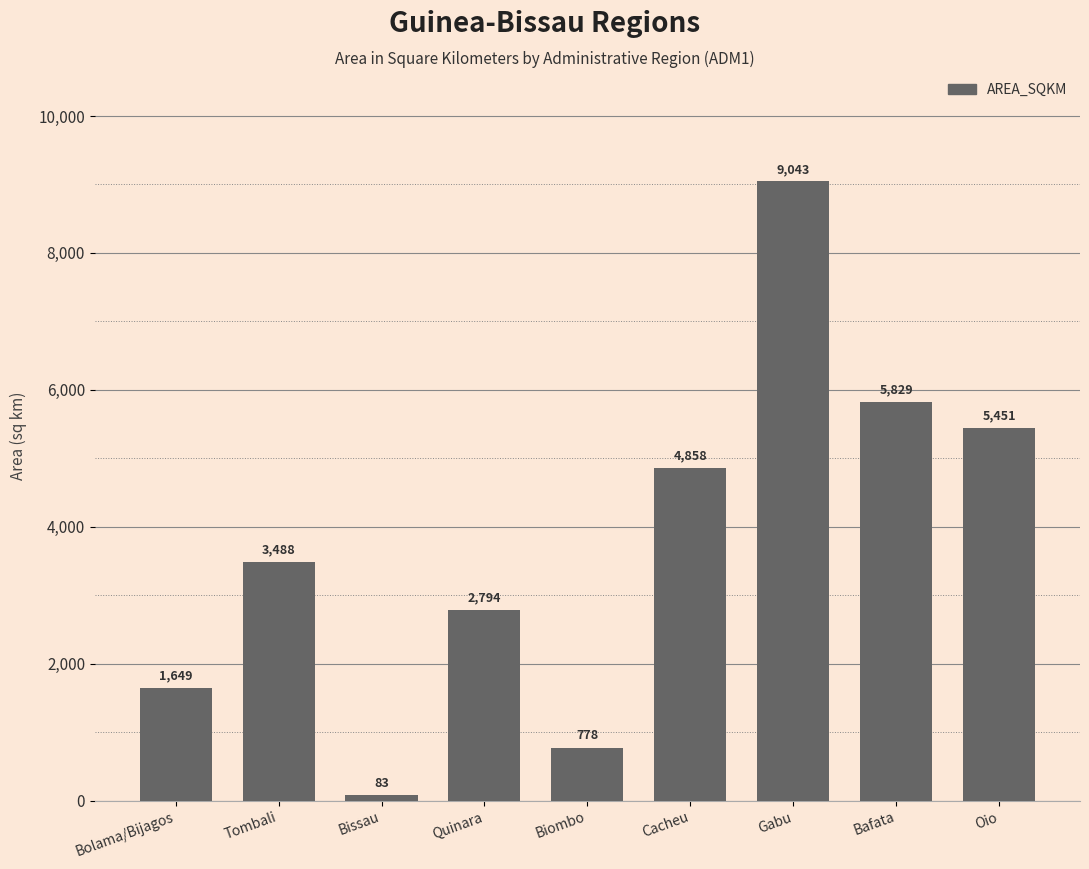

Where is the data nearest to the value 4563?

Cacheu